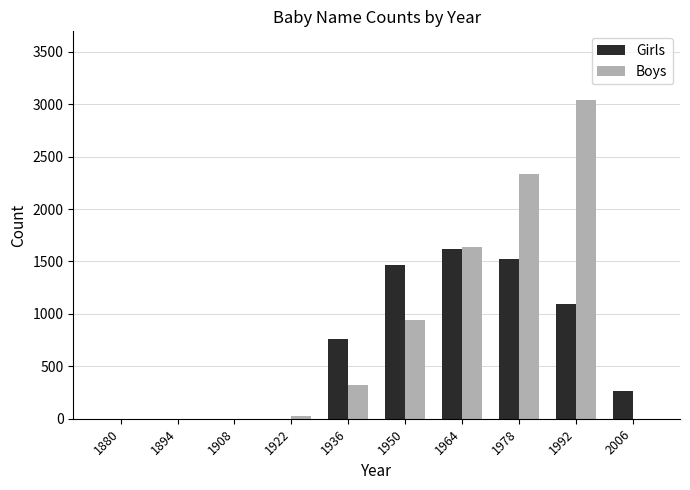

Where is Girls nearest to the value 808?

1936